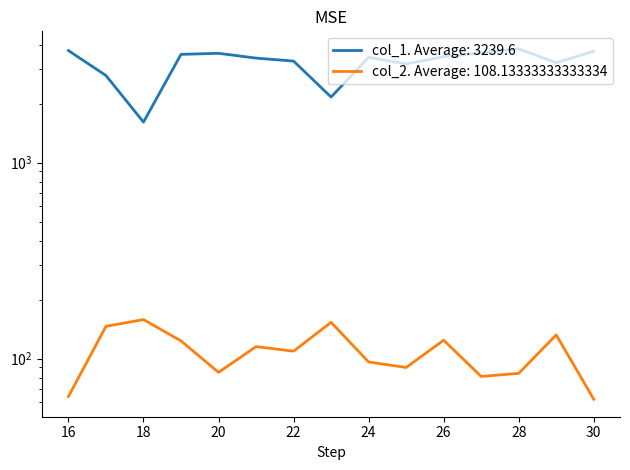

Which category has the highest value across all series?

28